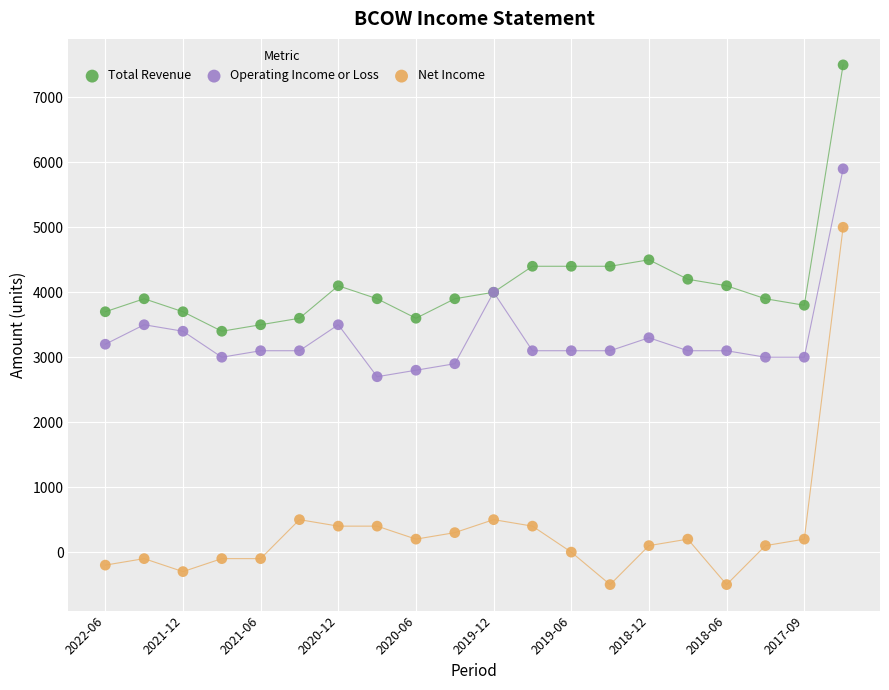

Which series has the widest spread of Y values?

Net Income